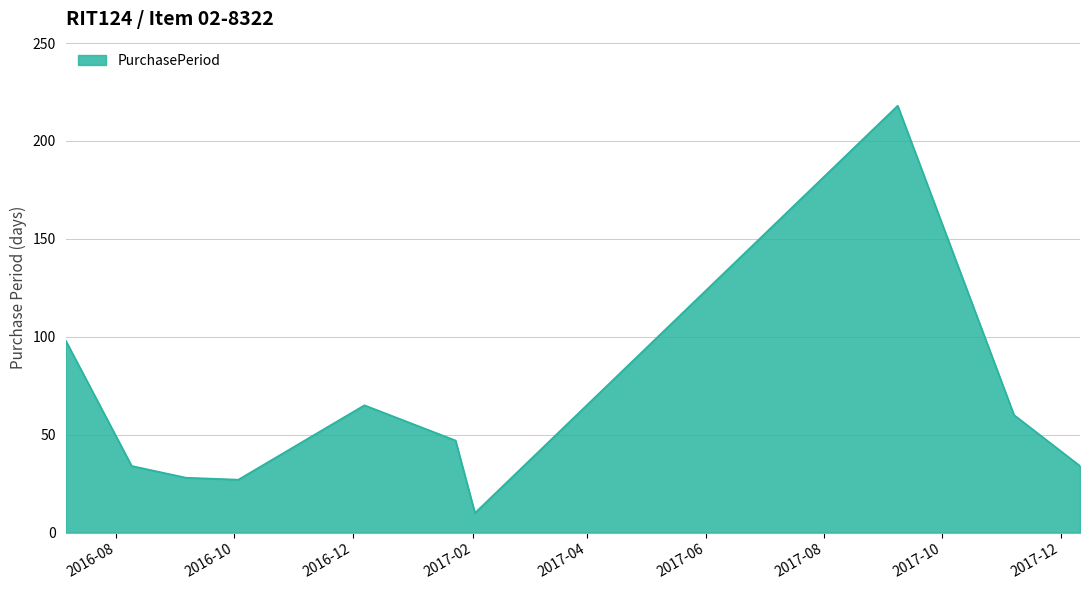

What is the maximum value shown in the chart?

218